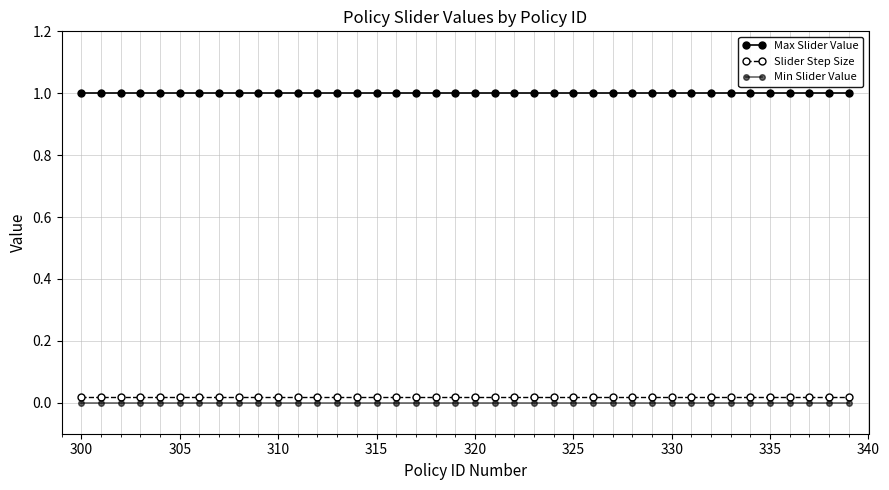

Reading left to right, what are all the values shown in this chart?

Max Slider Value: 1.0	1.0	1.0	1.0	1.0	1.0	1.0	1.0	1.0	1.0	1.0	1.0	1.0	1.0	1.0	1.0	1.0	1.0	1.0	1.0	1.0	1.0	1.0	1.0	1.0	1.0	1.0	1.0	1.0	1.0	1.0	1.0	1.0	1.0	1.0	1.0	1.0	1.0	1.0	1.0
Slider Step Size: 0.0	0.0	0.0	0.0	0.0	0.0	0.0	0.0	0.0	0.0	0.0	0.0	0.0	0.0	0.0	0.0	0.0	0.0	0.0	0.0	0.0	0.0	0.0	0.0	0.0	0.0	0.0	0.0	0.0	0.0	0.0	0.0	0.0	0.0	0.0	0.0	0.0	0.0	0.0	0.0
Min Slider Value: 0.0	0.0	0.0	0.0	0.0	0.0	0.0	0.0	0.0	0.0	0.0	0.0	0.0	0.0	0.0	0.0	0.0	0.0	0.0	0.0	0.0	0.0	0.0	0.0	0.0	0.0	0.0	0.0	0.0	0.0	0.0	0.0	0.0	0.0	0.0	0.0	0.0	0.0	0.0	0.0